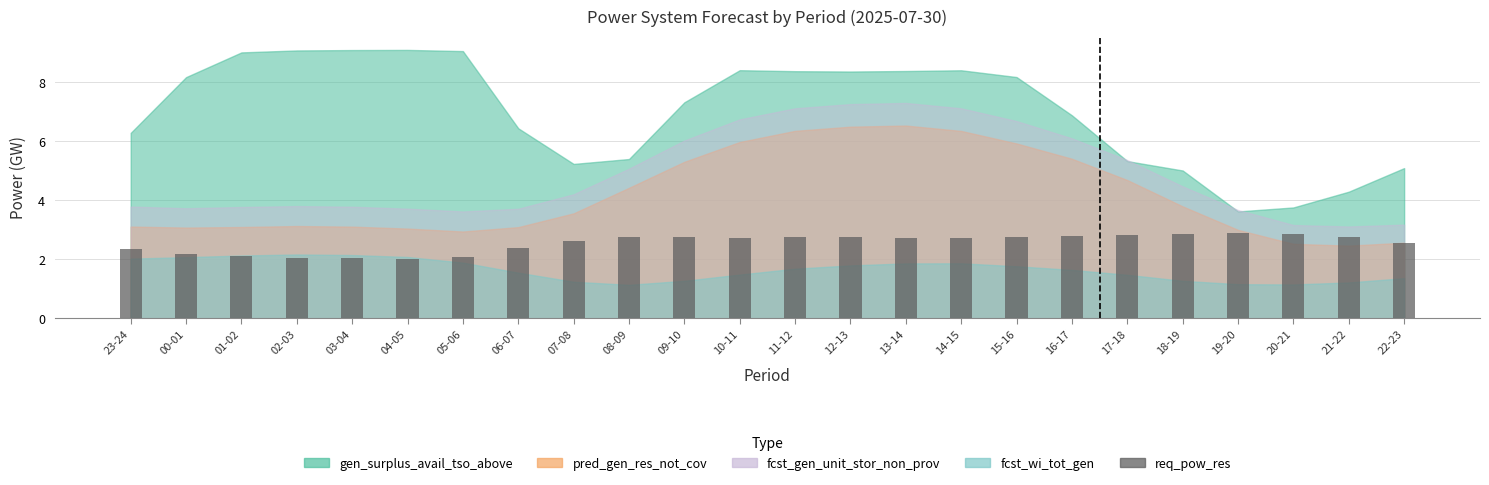

Are the bars horizontal?

No